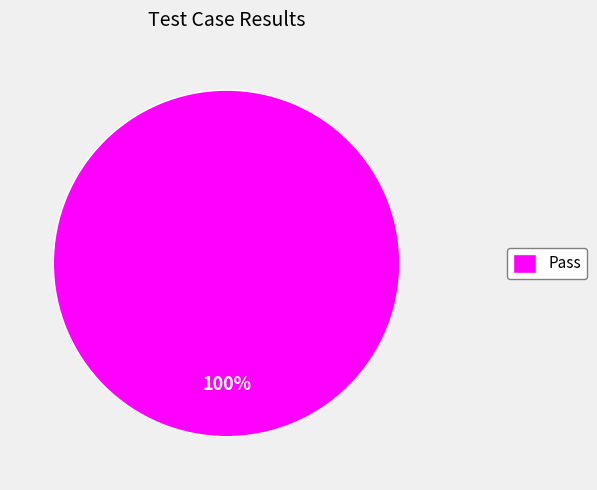

Rank the categories by value from highest to lowest.

Pass